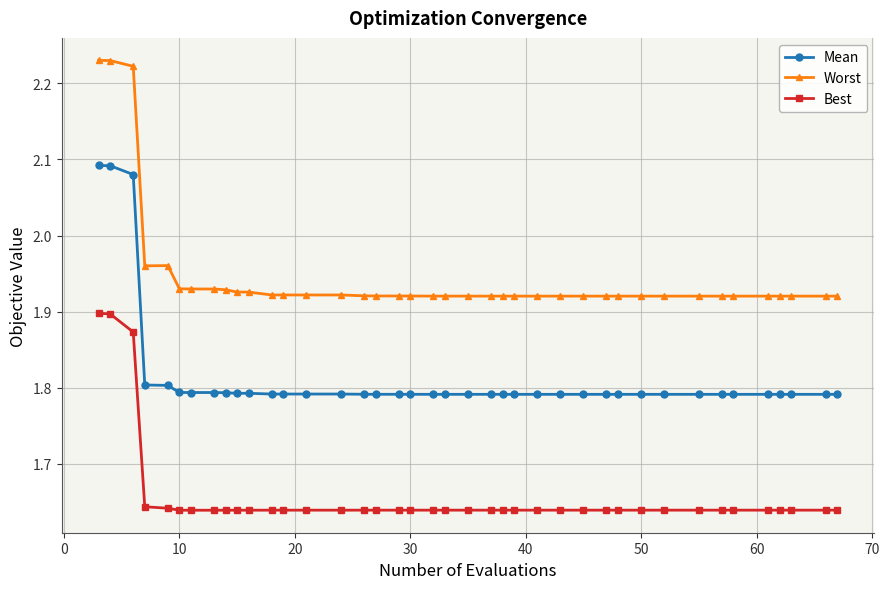

Which series has the widest spread of values?

Worst